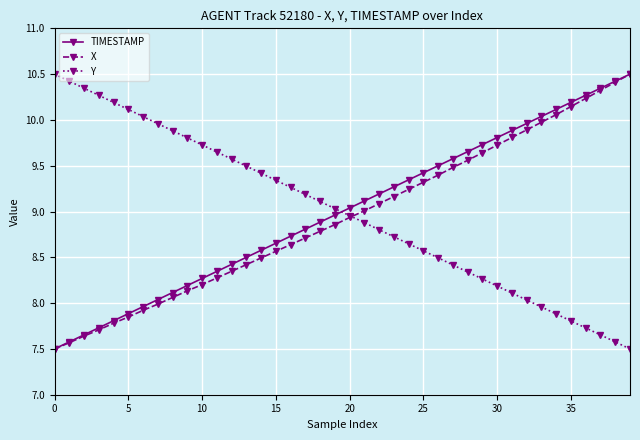

What is the minimum value shown in the chart?

7.5